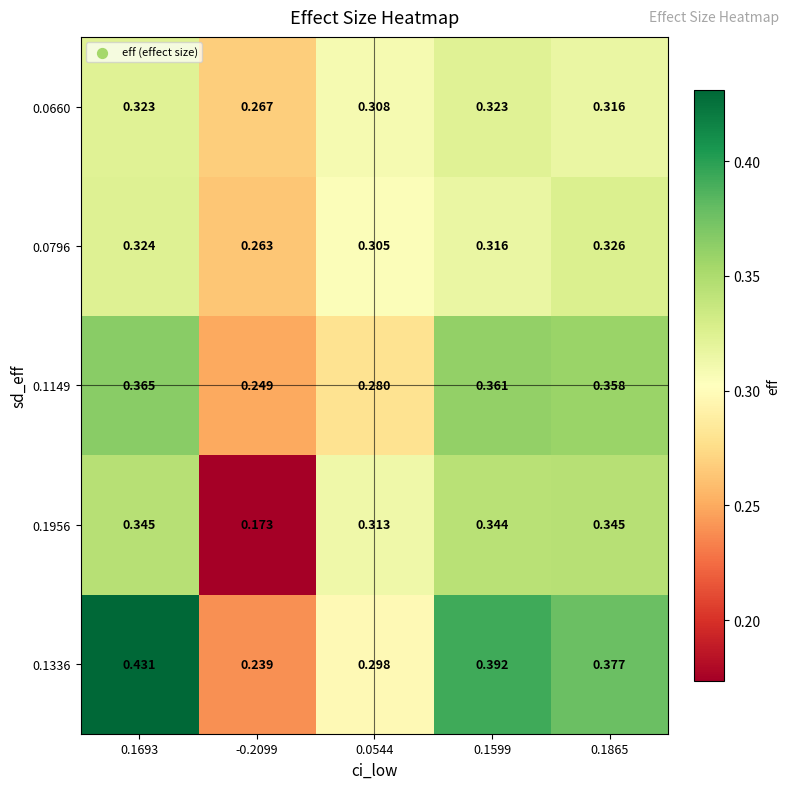

At how many categories does at least one series exceed 0?

5